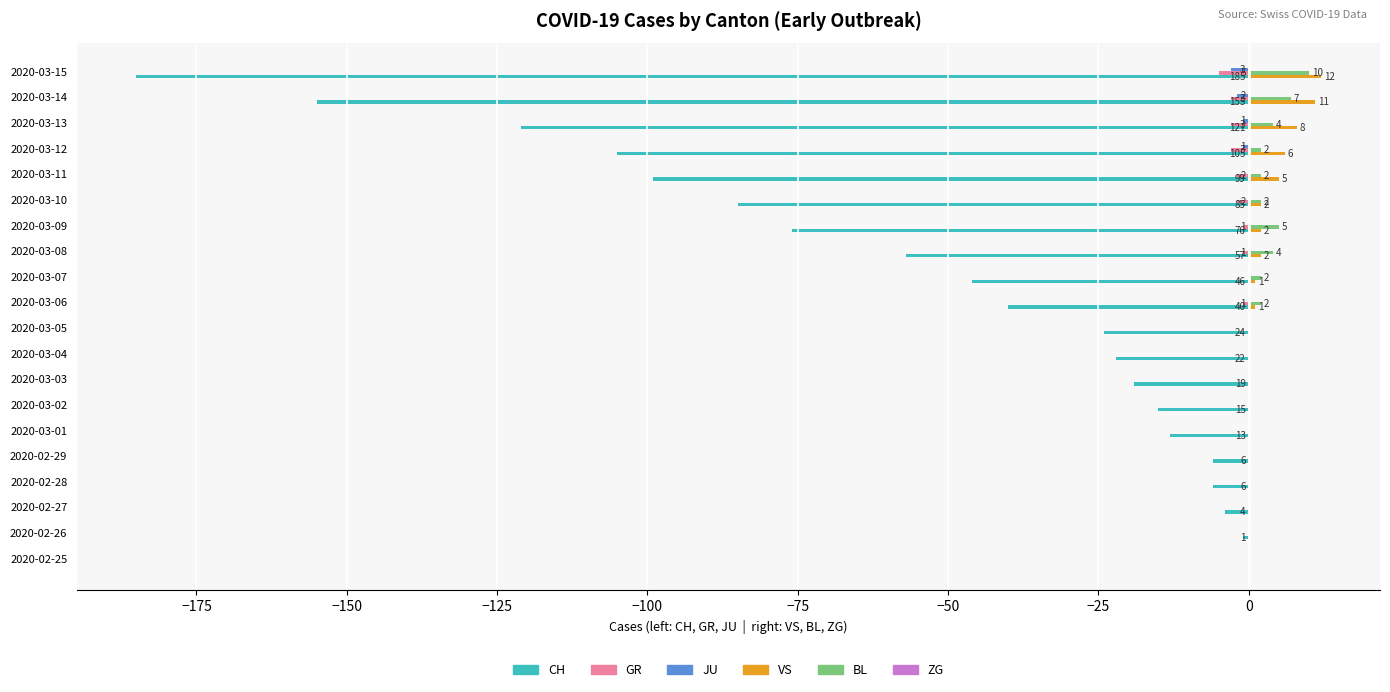

At which label is VS closest to 6?

2020-03-12